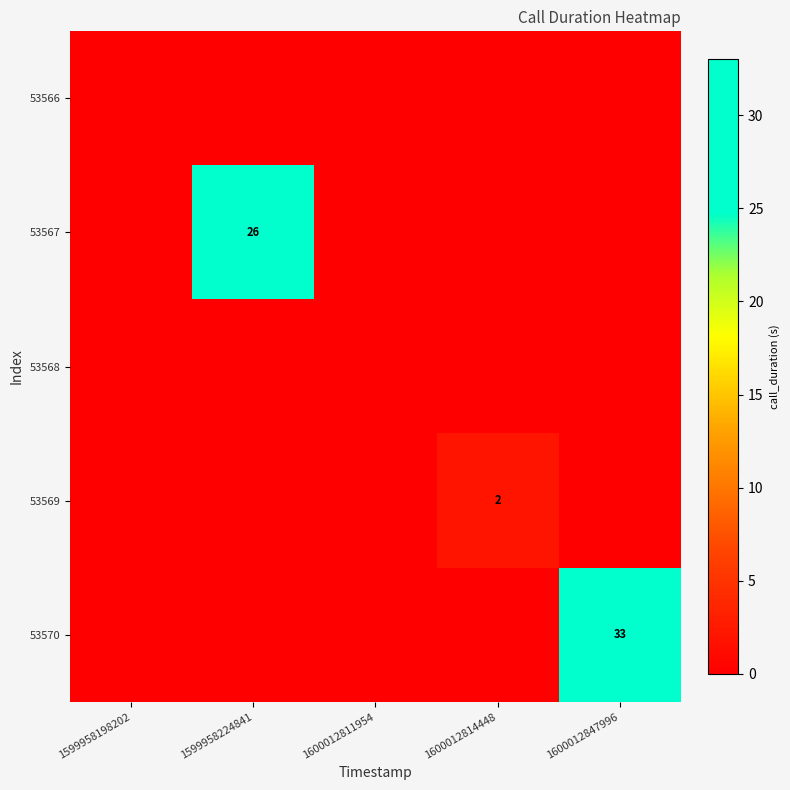

The value of 53568 at 1600012847996 is 0. True or false?

True